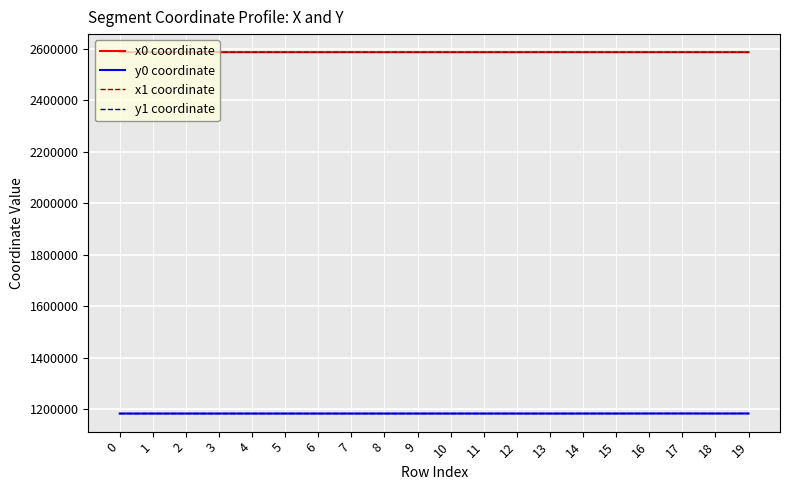

What is the difference between the maximum and second lowest values in the x0 coordinate series?

166.1